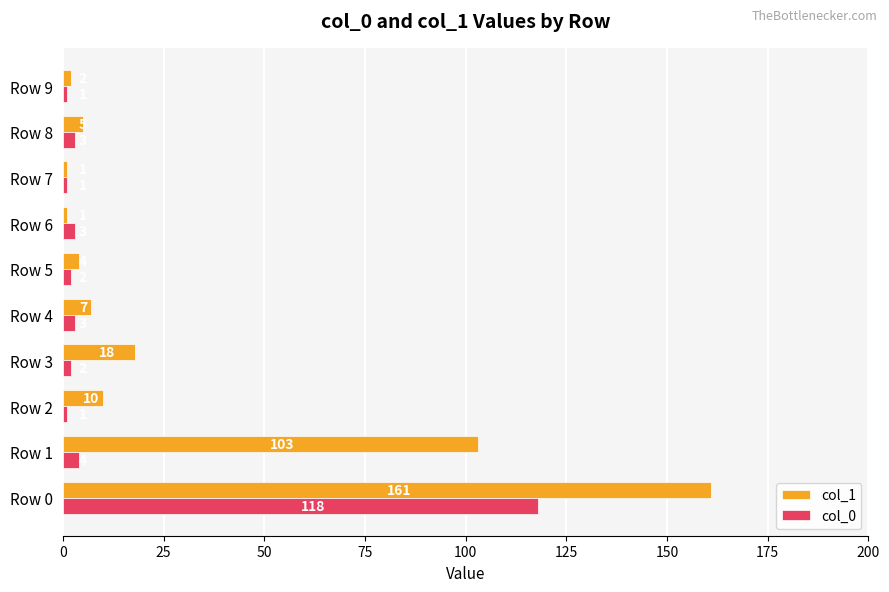

At which label does col_0 reach its peak?

Row 0